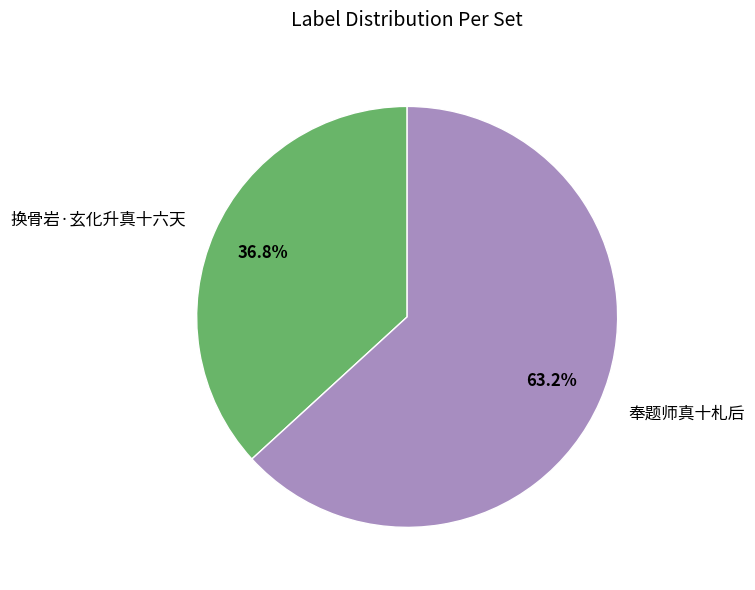

Do 换骨岩·玄化升真十六天 and 奉题师真十札后 together represent more than half of the pie?

Yes